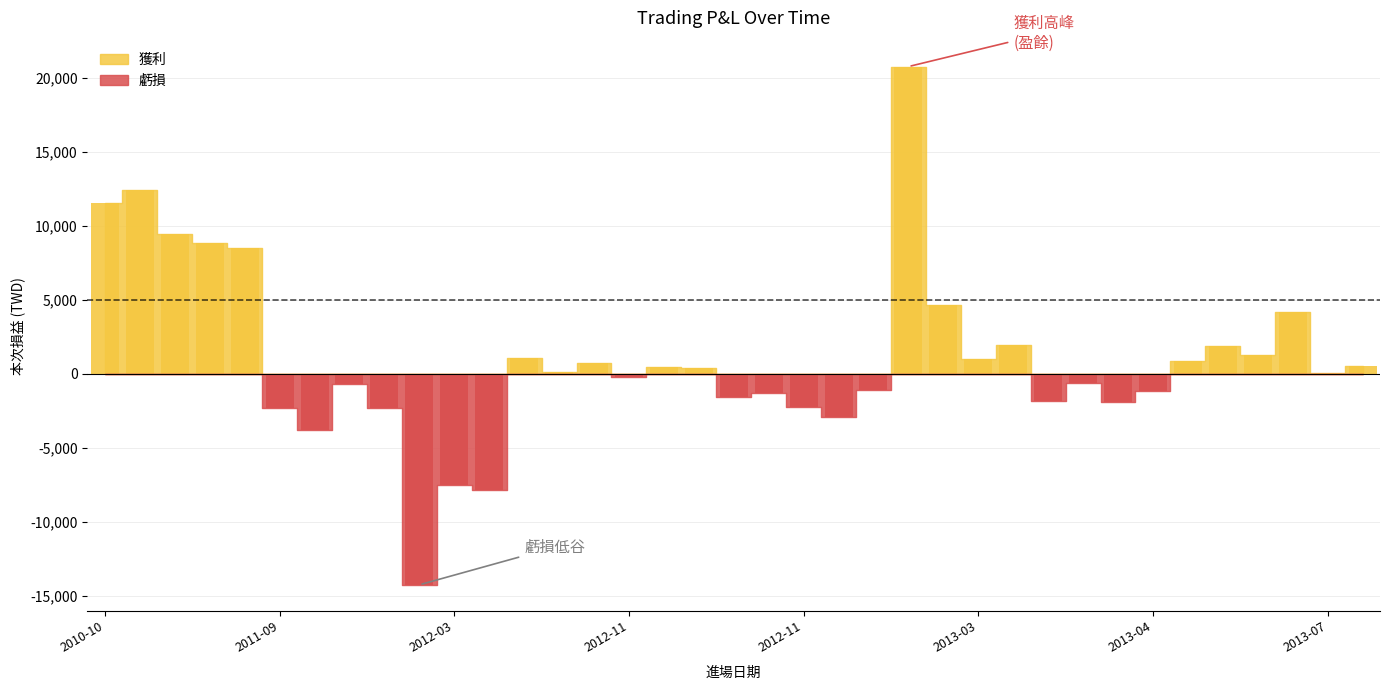

What is the minimum value shown in the chart?

-14233